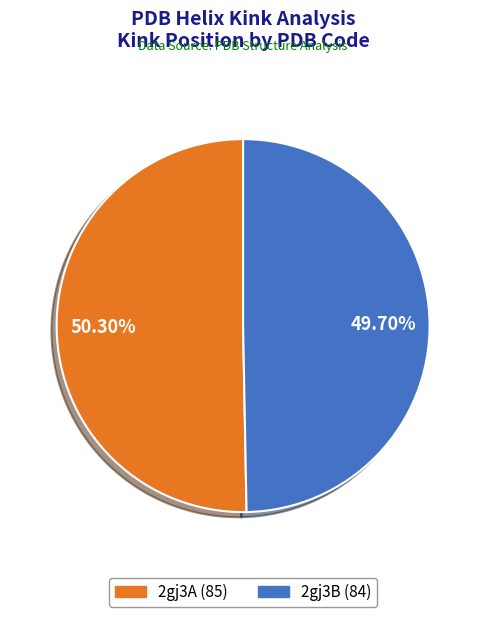

What is the majority slice?

2gj3A